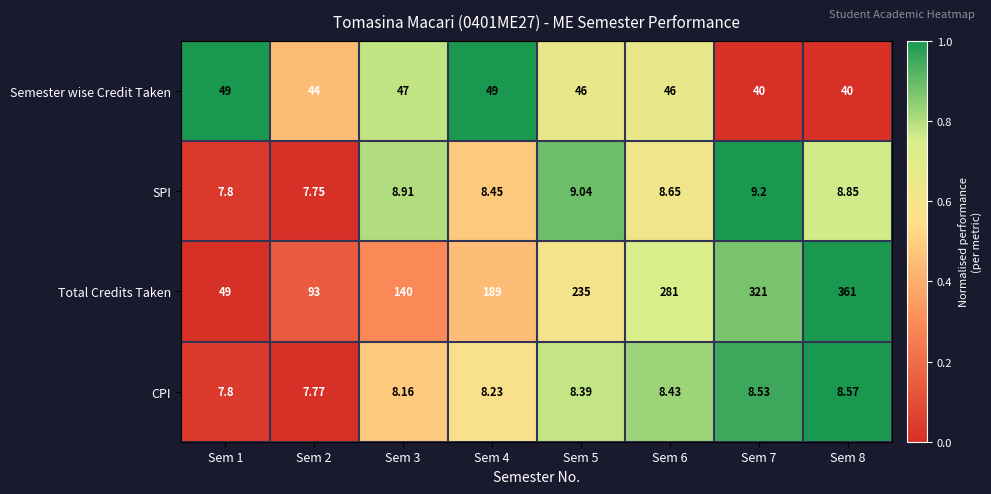

Which series has the largest range (max minus min)?

Total Credits Taken